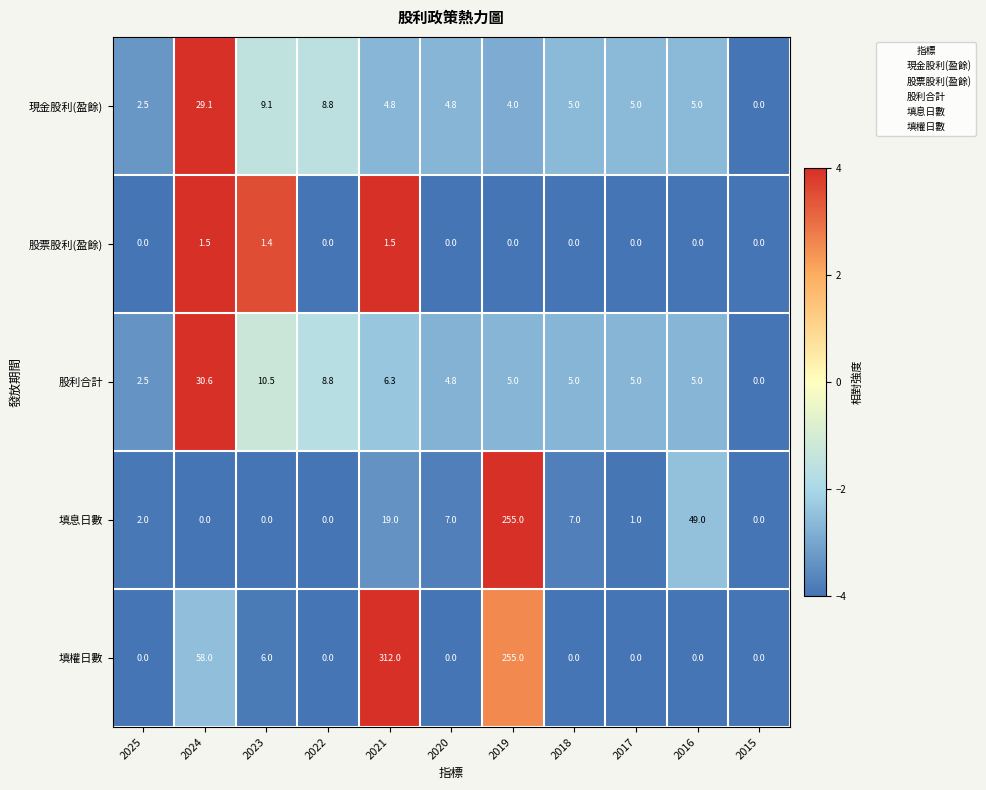

How many data points in 填息日數 are less than 2?

5